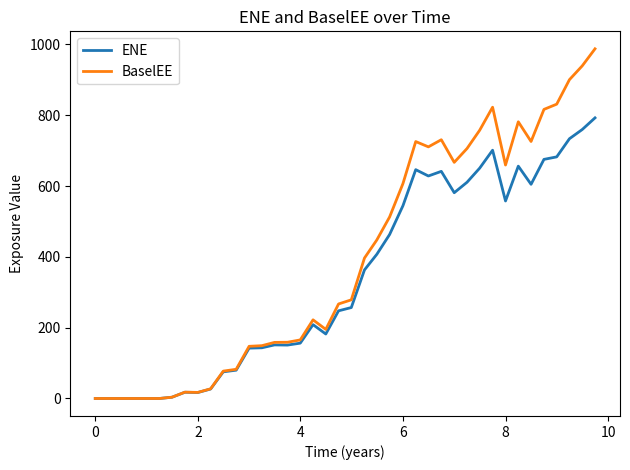

Rank the series by their average value, from highest to lowest.

BaselEE, ENE